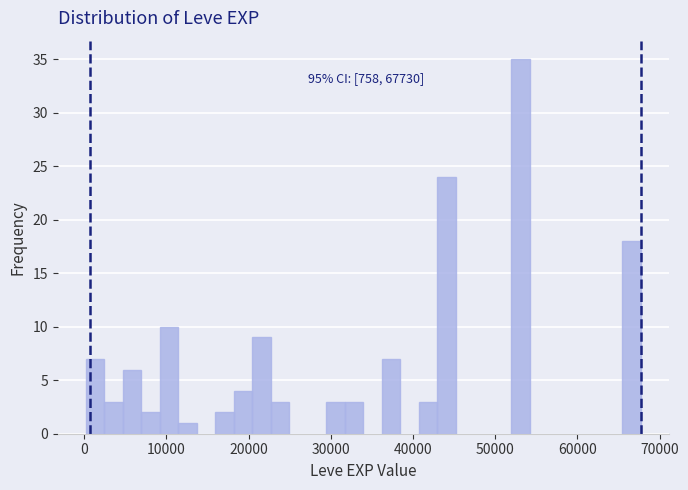

Around what value on the x-axis is the tallest bar? Give the approximate position of its centre, as read against the axis.

53000